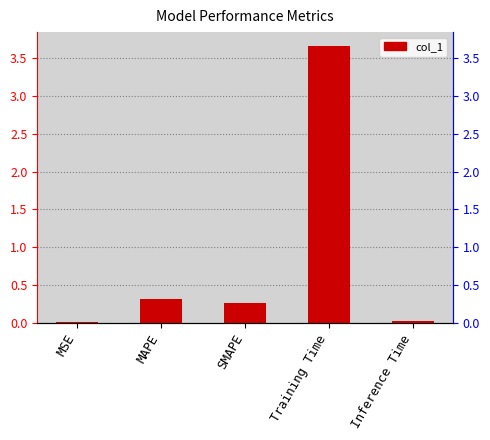

Rank the categories by value from lowest to highest.

MSE, Inference Time, SMAPE, MAPE, Training Time